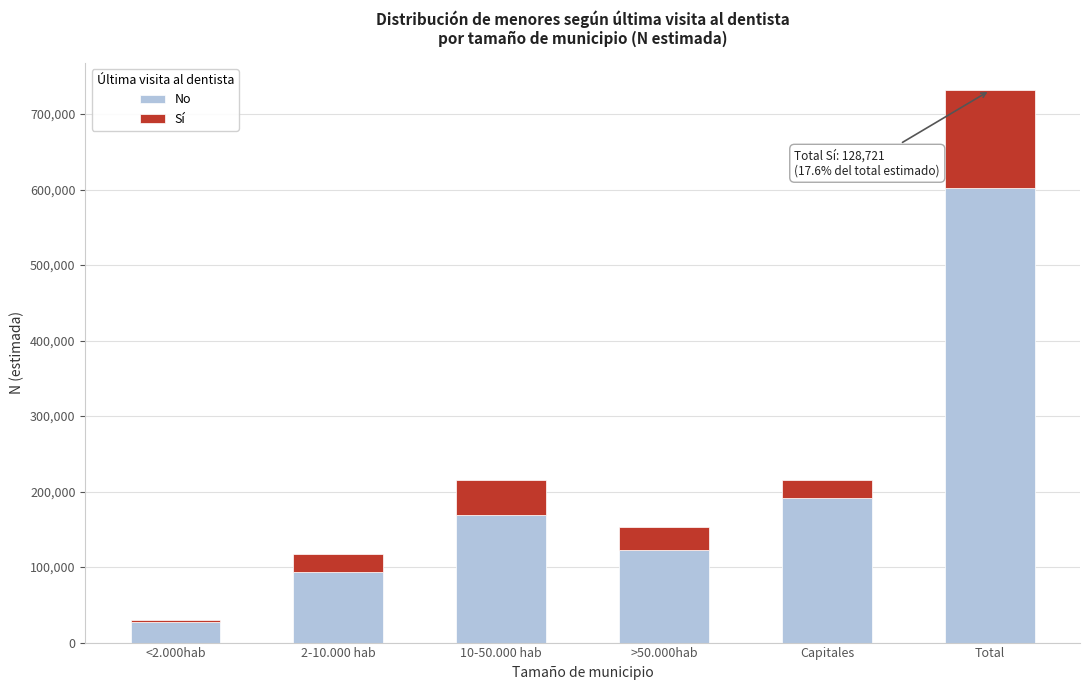

Reading left to right, list the values for the No series.

26639	93507	168715	122182	191612	602655